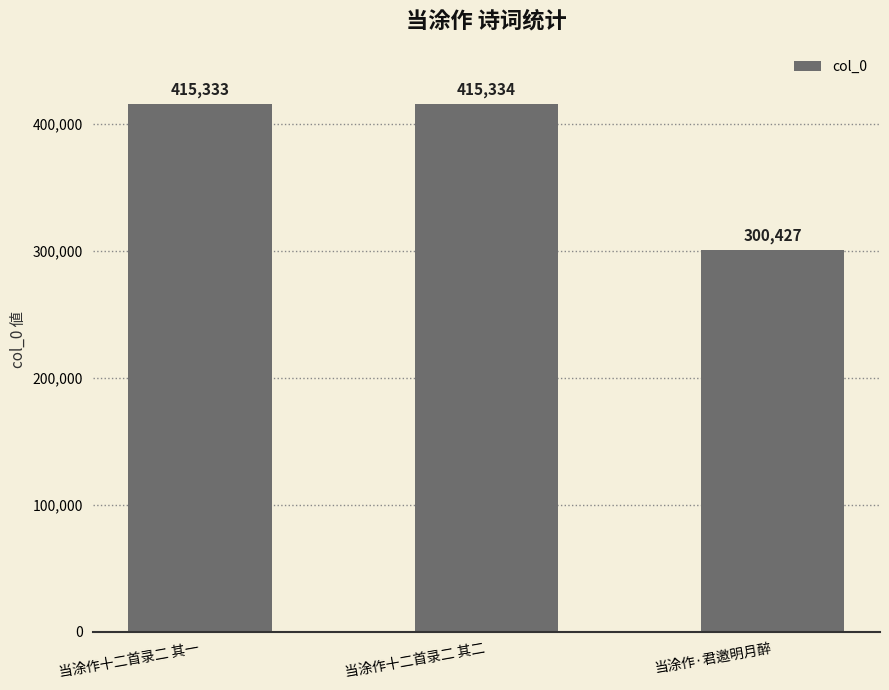

Rank the categories by value from lowest to highest.

当涂作·君邀明月醉, 当涂作十二首录二 其一, 当涂作十二首录二 其二